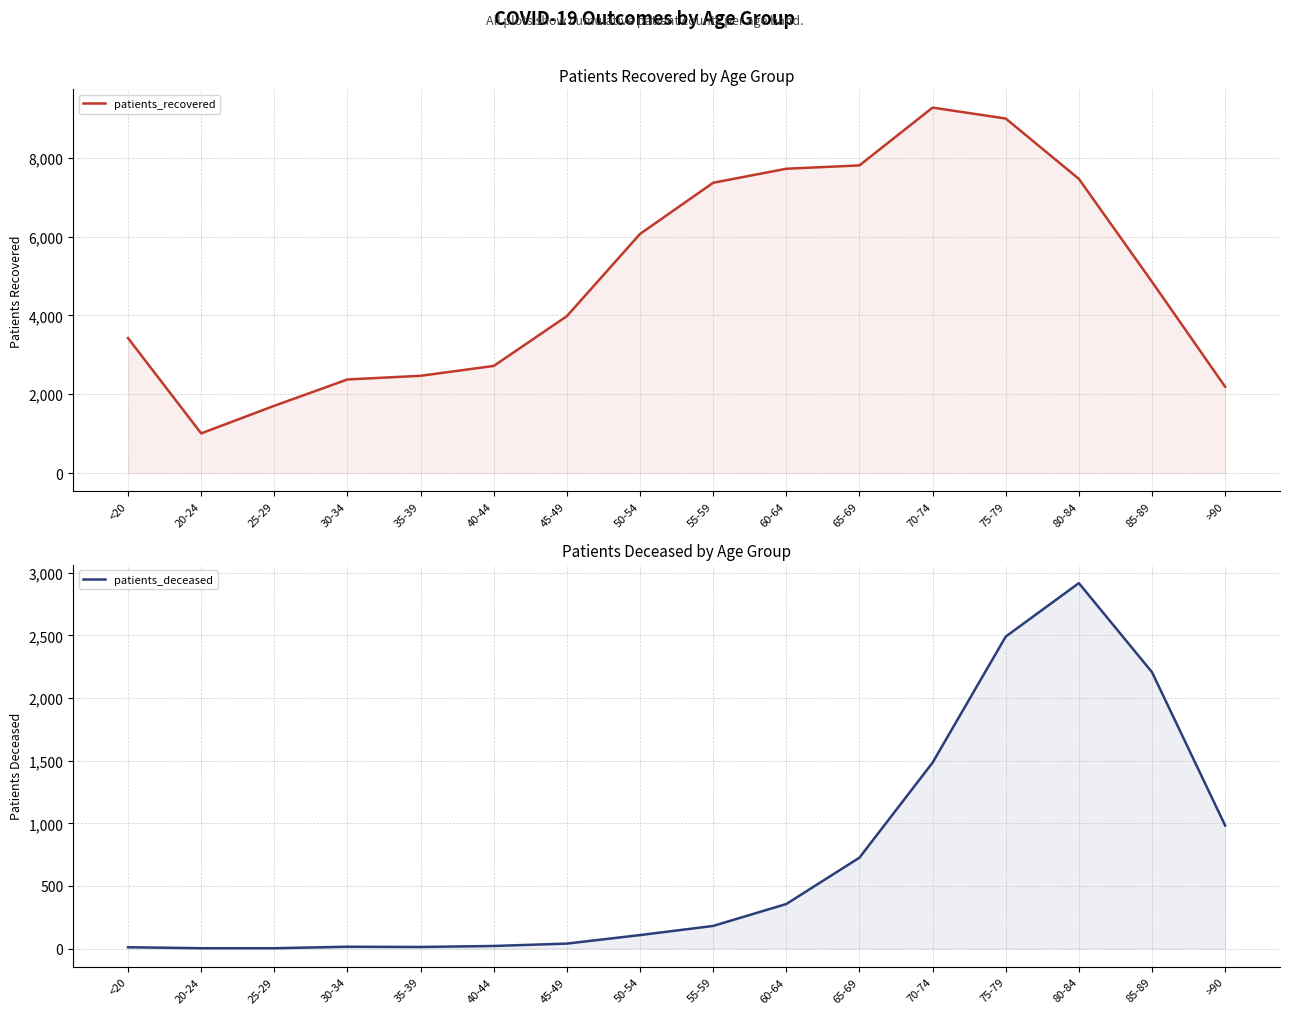

Reading left to right, extract all data points from this chart.

patients_recovered: 3426	1008	1708	2376	2469	2719	3982	6068	7366	7722	7807	9273	8996	7465	4853	2191
patients_deceased: 11	3	3	15	13	21	40	108	181	356	726	1485	2491	2918	2207	983